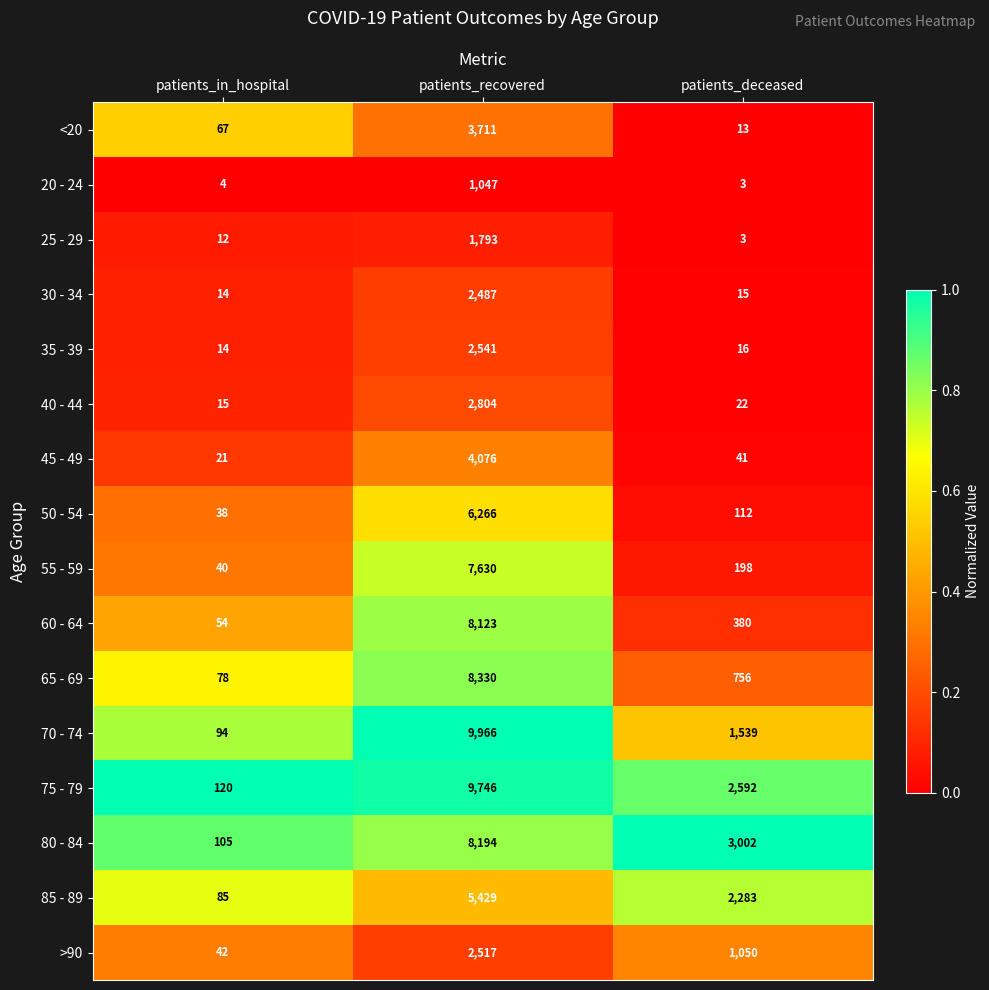

Where is 30 - 34 nearest to the value 1250?

patients_deceased